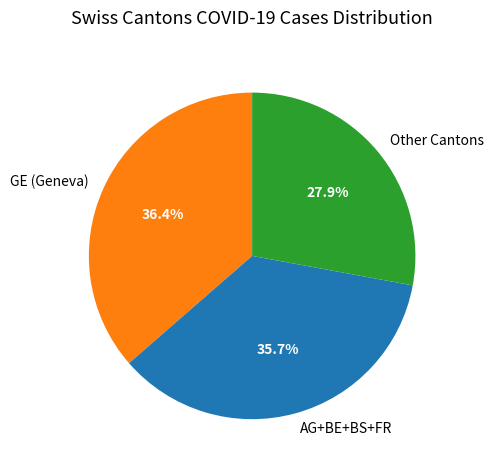

Which slice is the largest?

GE (Geneva)